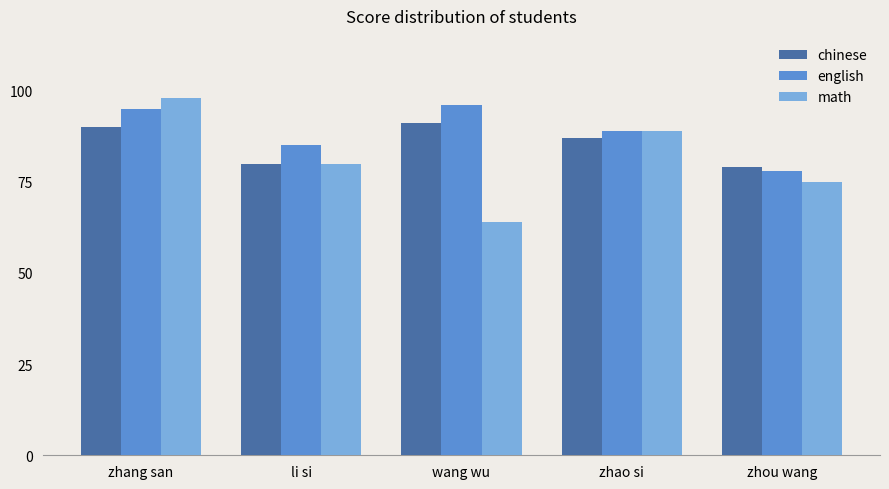

Is it true that math equals 31 at zhang san?

False